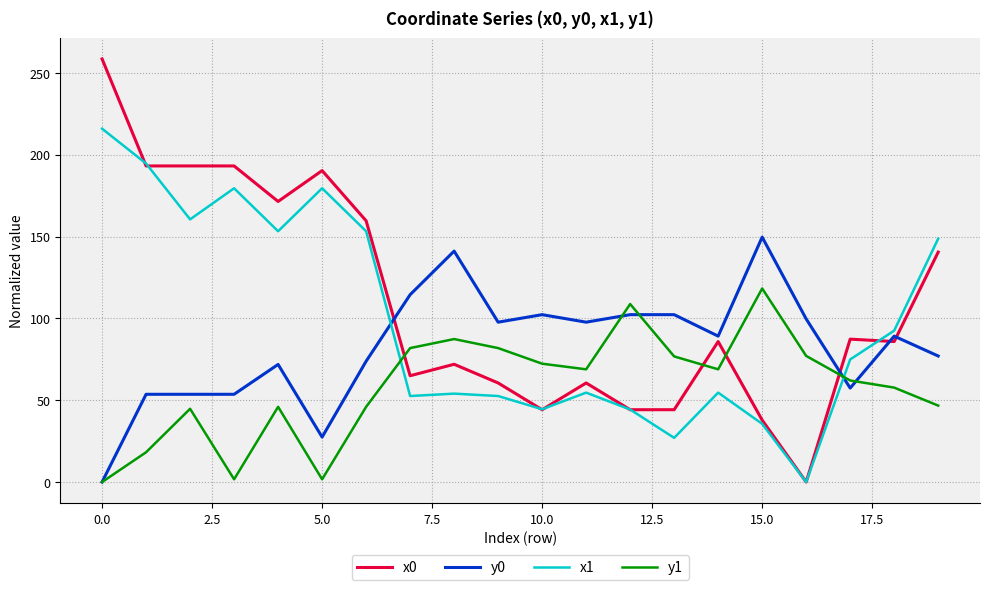

List the series in order of their peak value, lowest first.

y1, y0, x1, x0